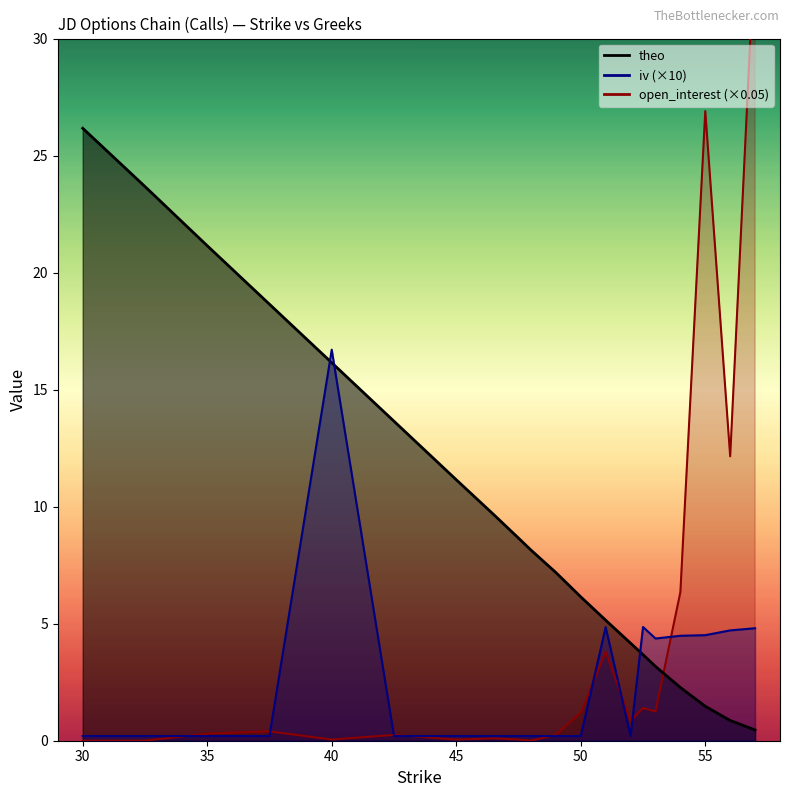

Which label corresponds to the largest value in the chart?

57